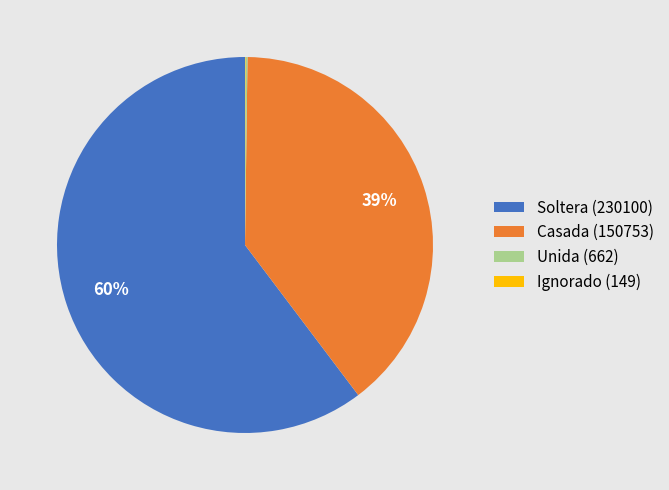

Approximately how many times larger is the value at Soltera (230100) compared to Casada (150753)?

1.5